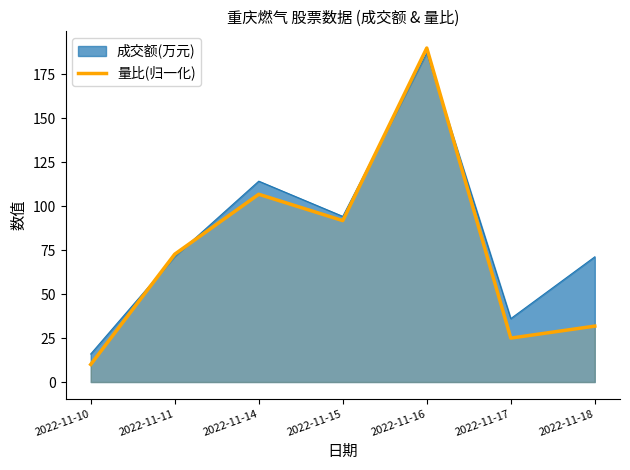

At which category does the data reach its first local peak?

2022-11-14